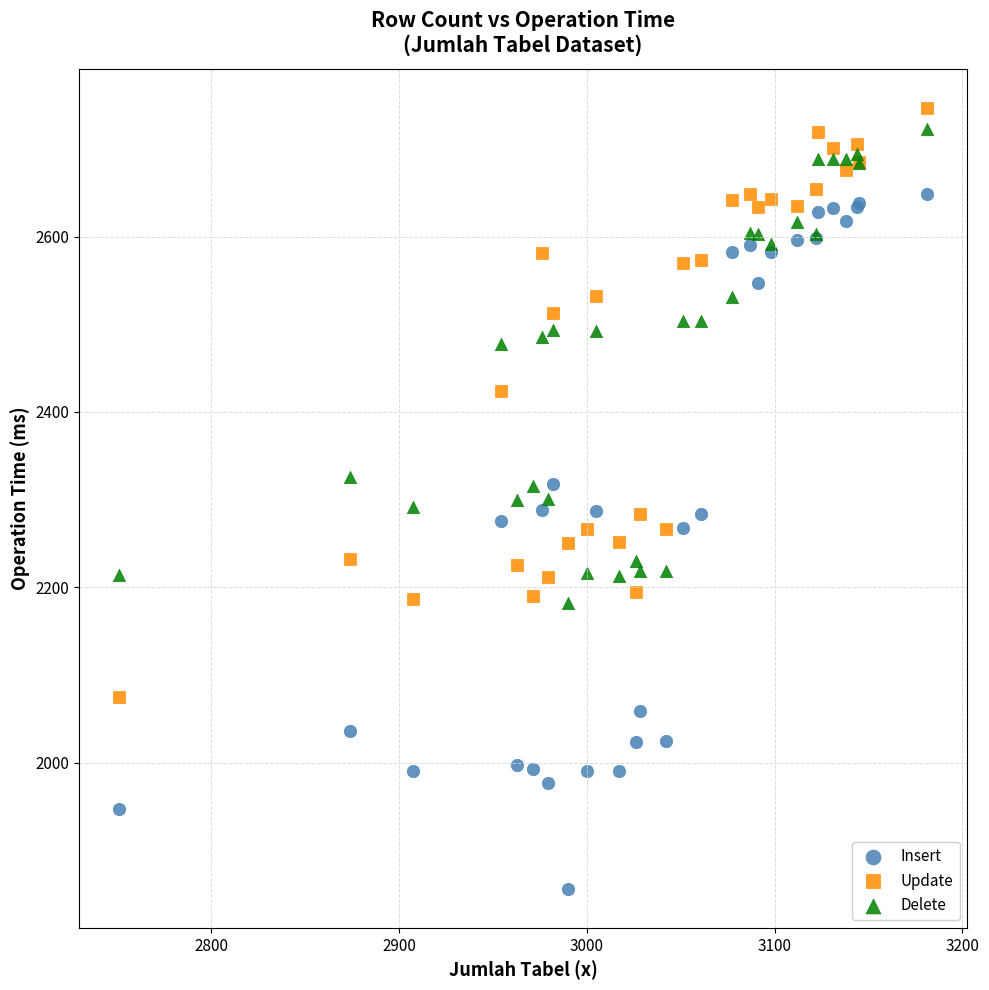

Which series contains the lowest Y value?

Insert